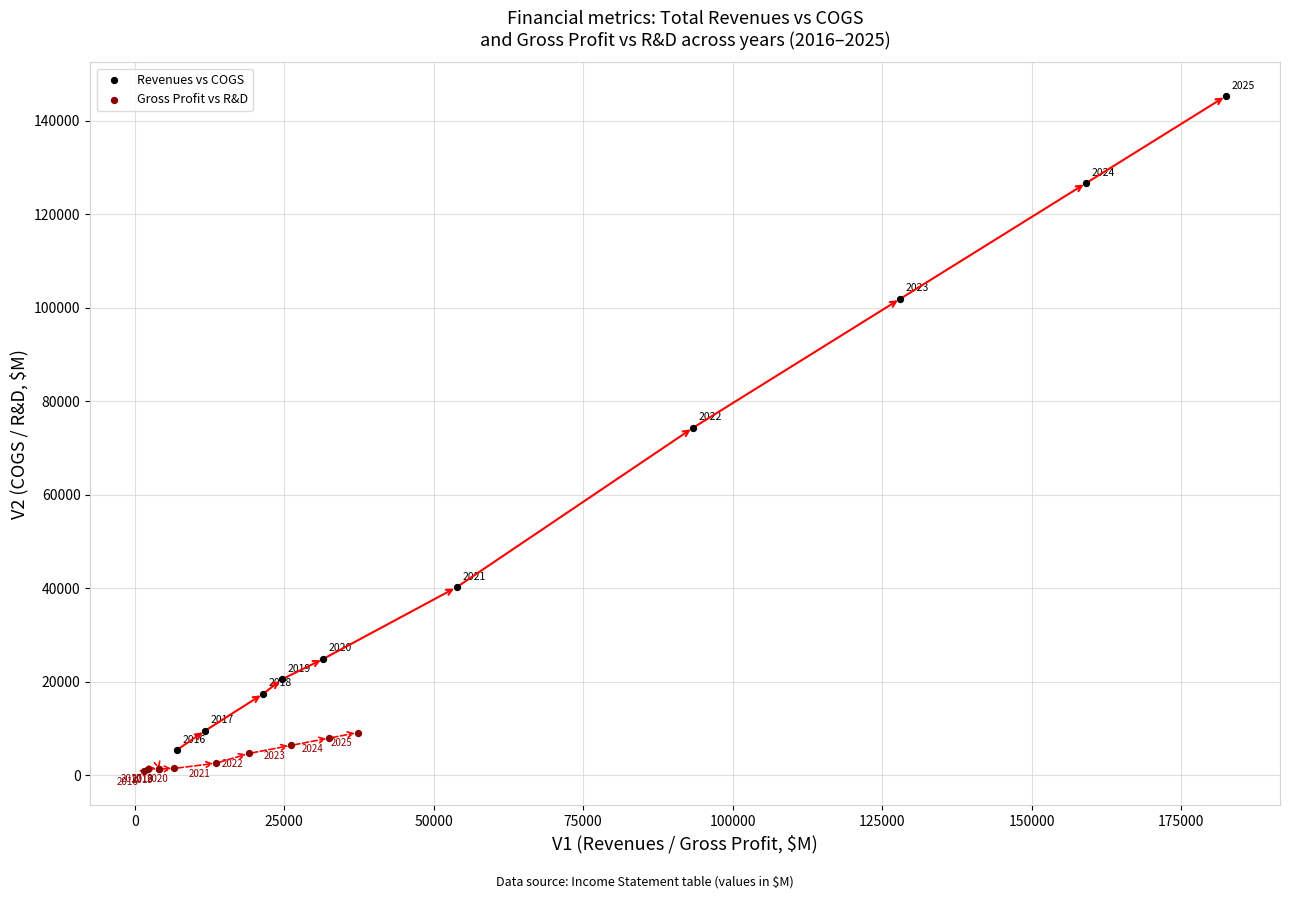

Which series has the widest spread of Y values?

Revenues vs COGS